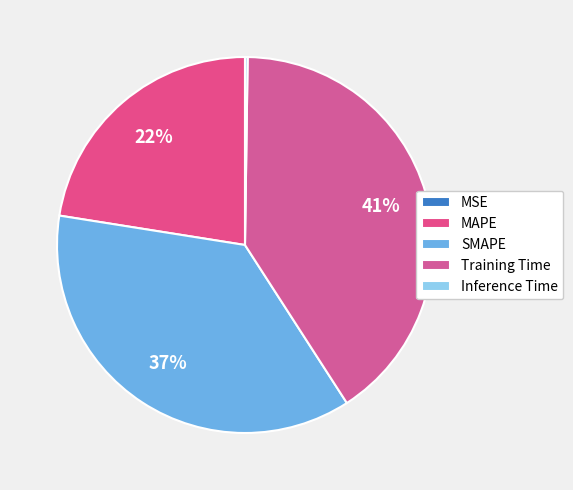

What portion of the pie excludes MAPE?

77.5%